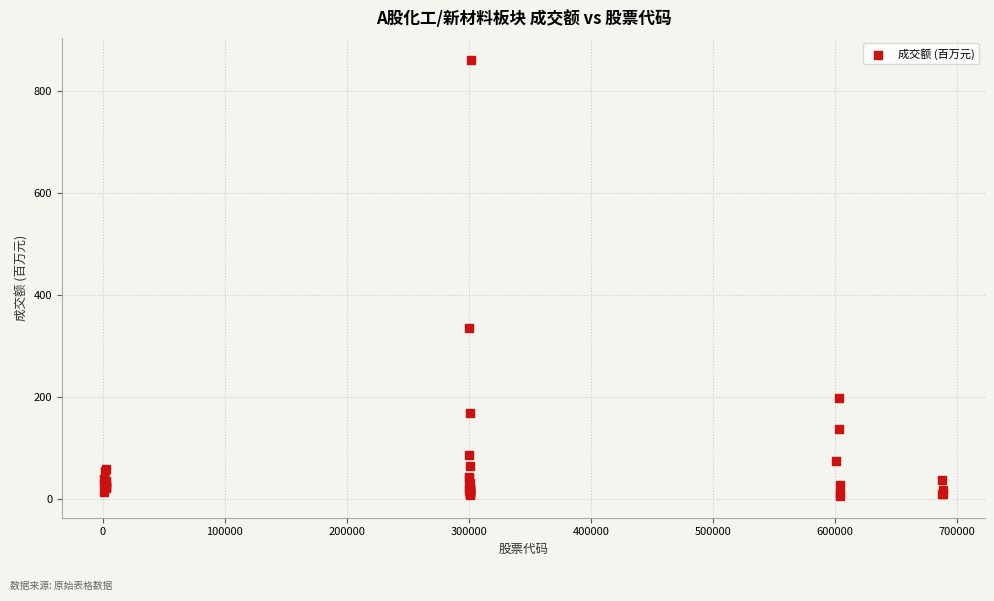

What Y value in the scatter plot is closest to 434?

336.0